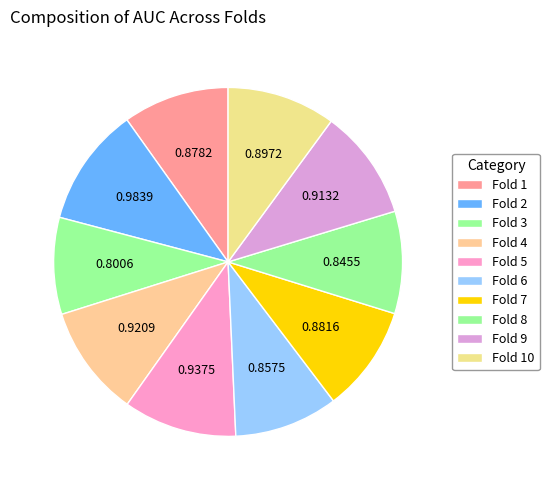

To the nearest percent, what is the combined percentage of Fold 8 and Fold 1?

19%